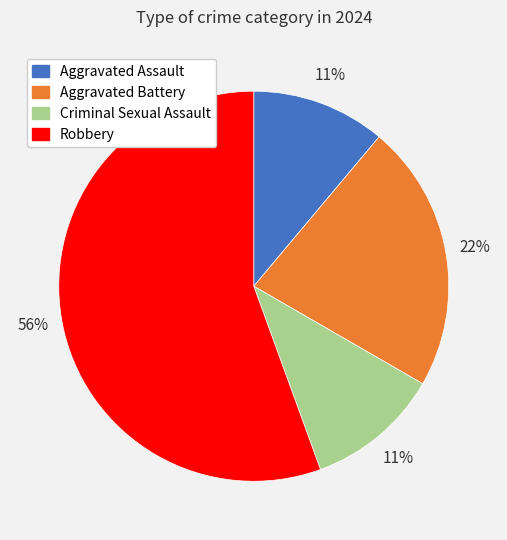

What percentage is the Criminal Sexual Assault slice, to the nearest percent?

11%